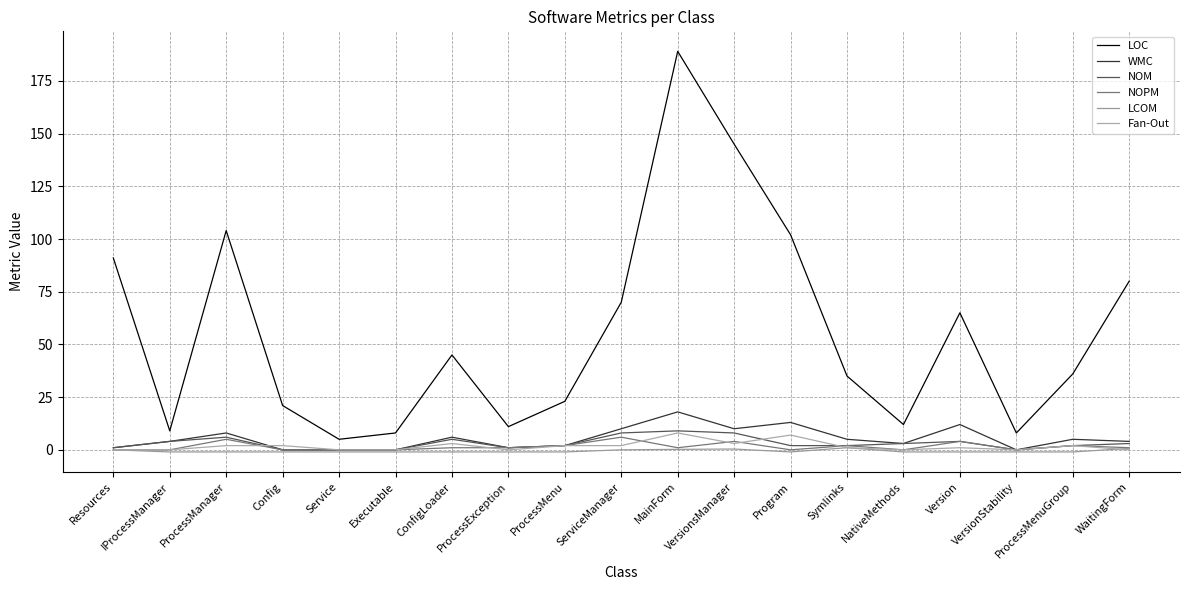

What is the smallest value displayed?

-1.0